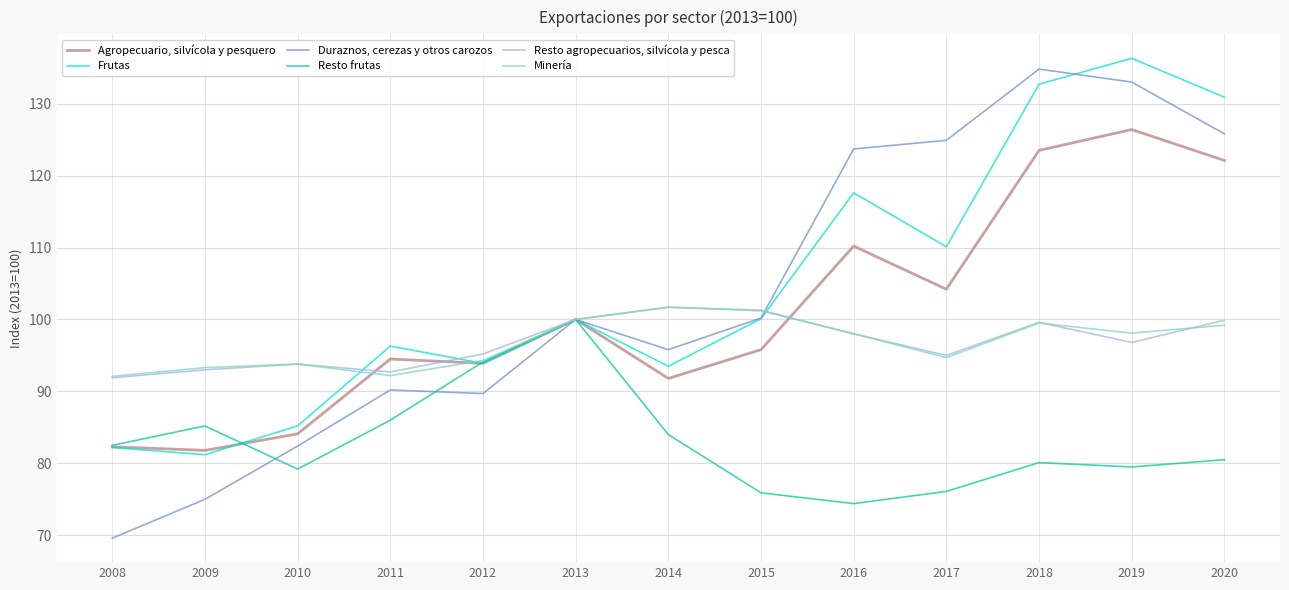

True or false: Agropecuario, silvícola y pesquero has more than 2 interior local peaks.

True